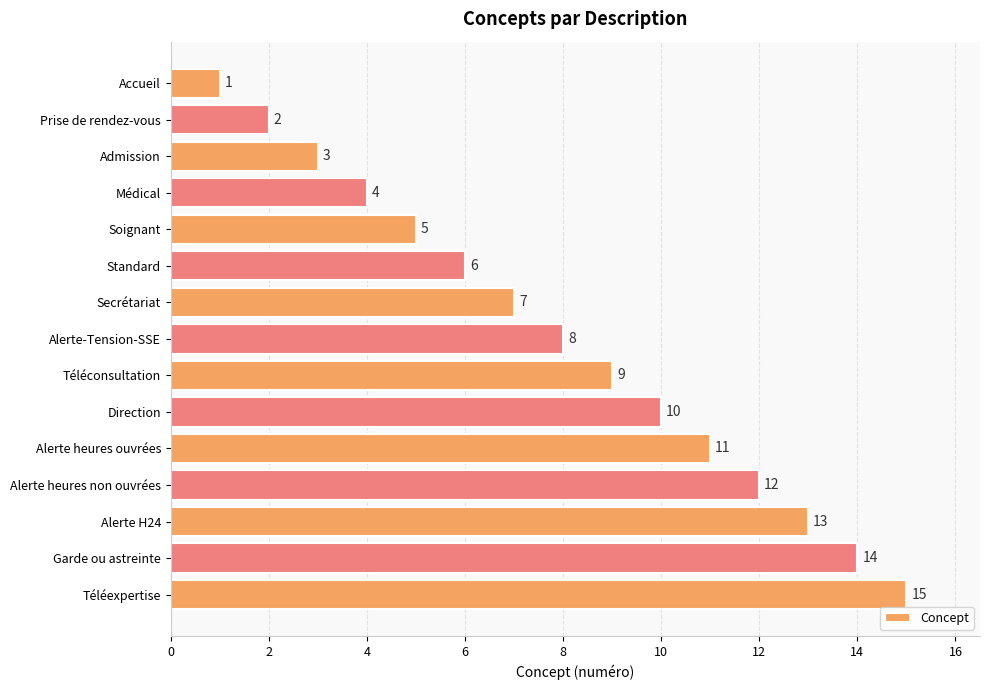

The chart shows a value of 8 at Alerte-Tension-SSE. True or false?

True